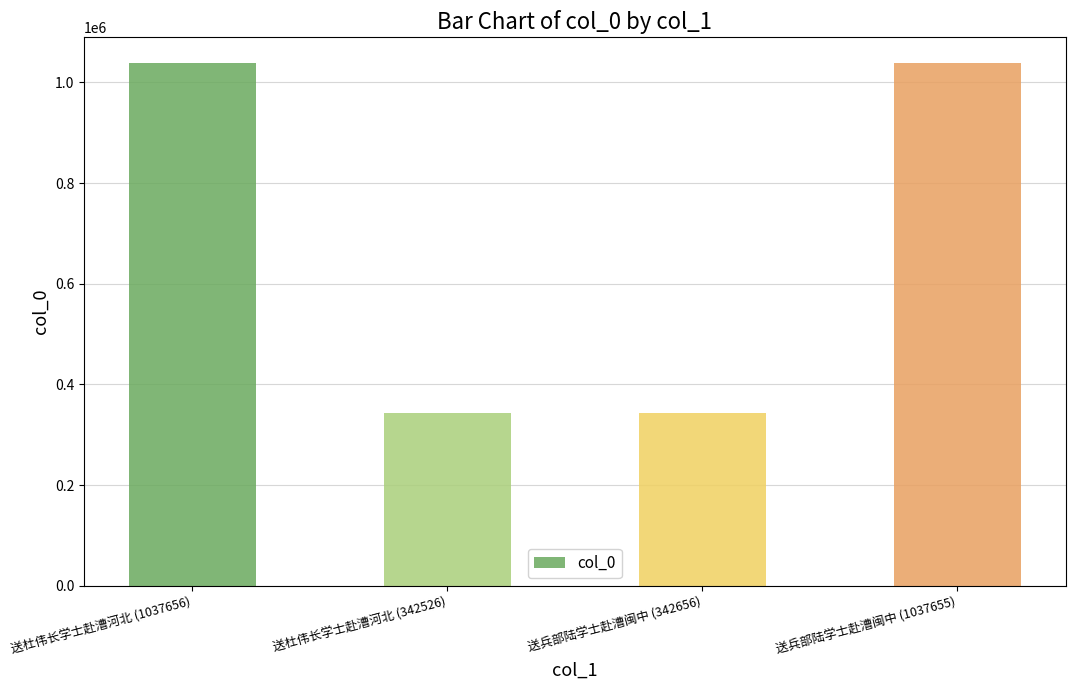

The value at 送兵部陆学士赴漕闽中 (1037655) is 1037655. True or false?

True